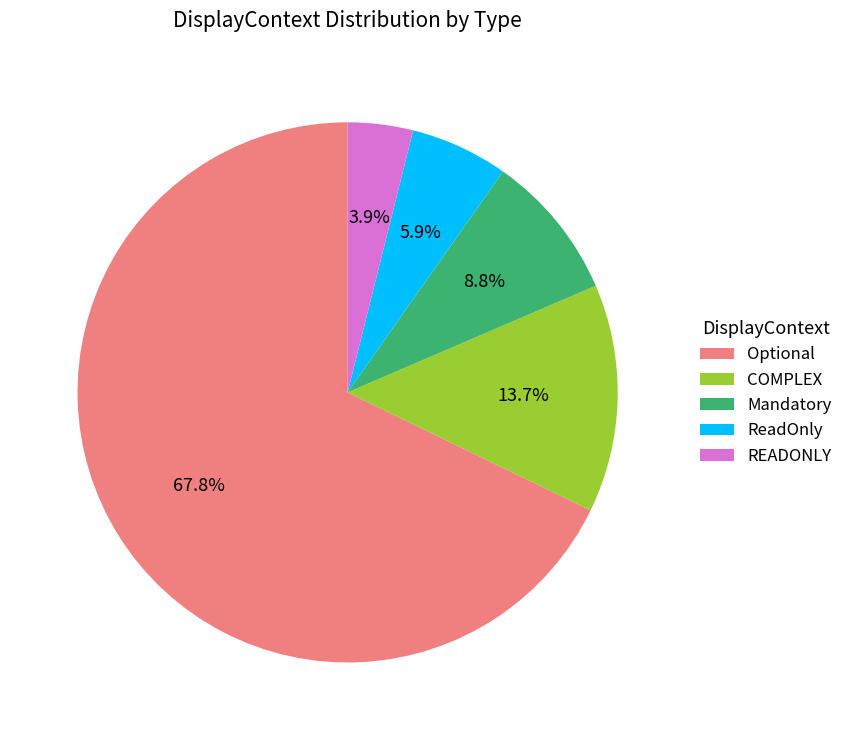

To the nearest percent, what percentage of the pie is READONLY?

4%